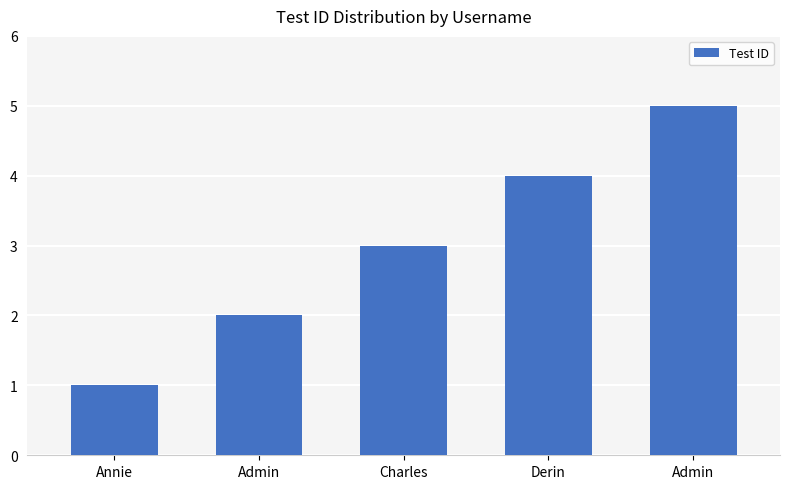

Does the chart contain any negative values?

No